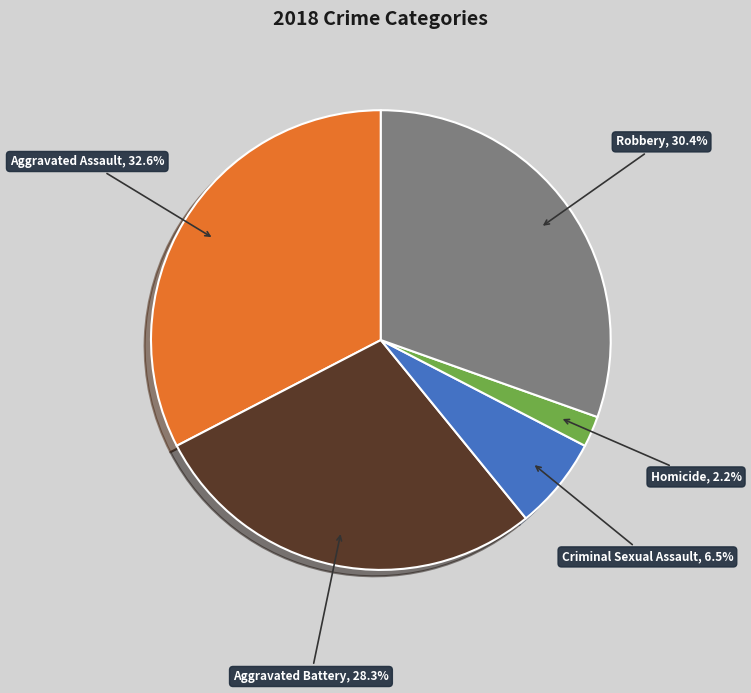

Is there any slice that represents more than half of the pie?

No